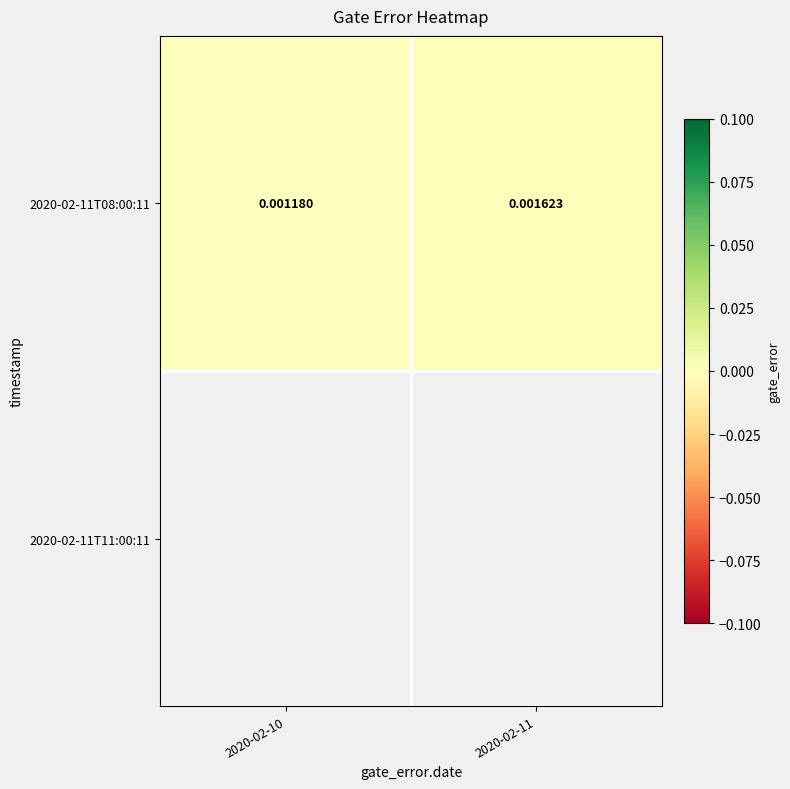

At 2020-02-10, list the series in order from smallest to largest.

2020-02-11T08:00:11, 2020-02-11T11:00:11